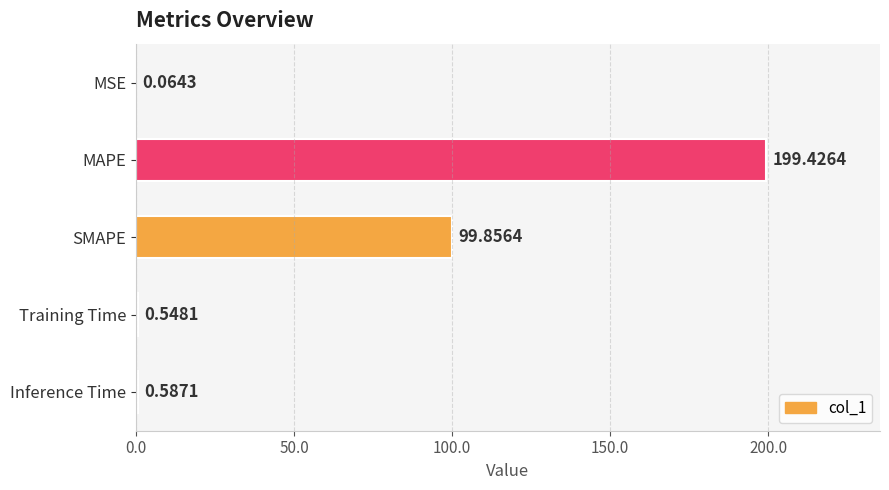

Which has a higher value, Training Time or Inference Time?

Inference Time